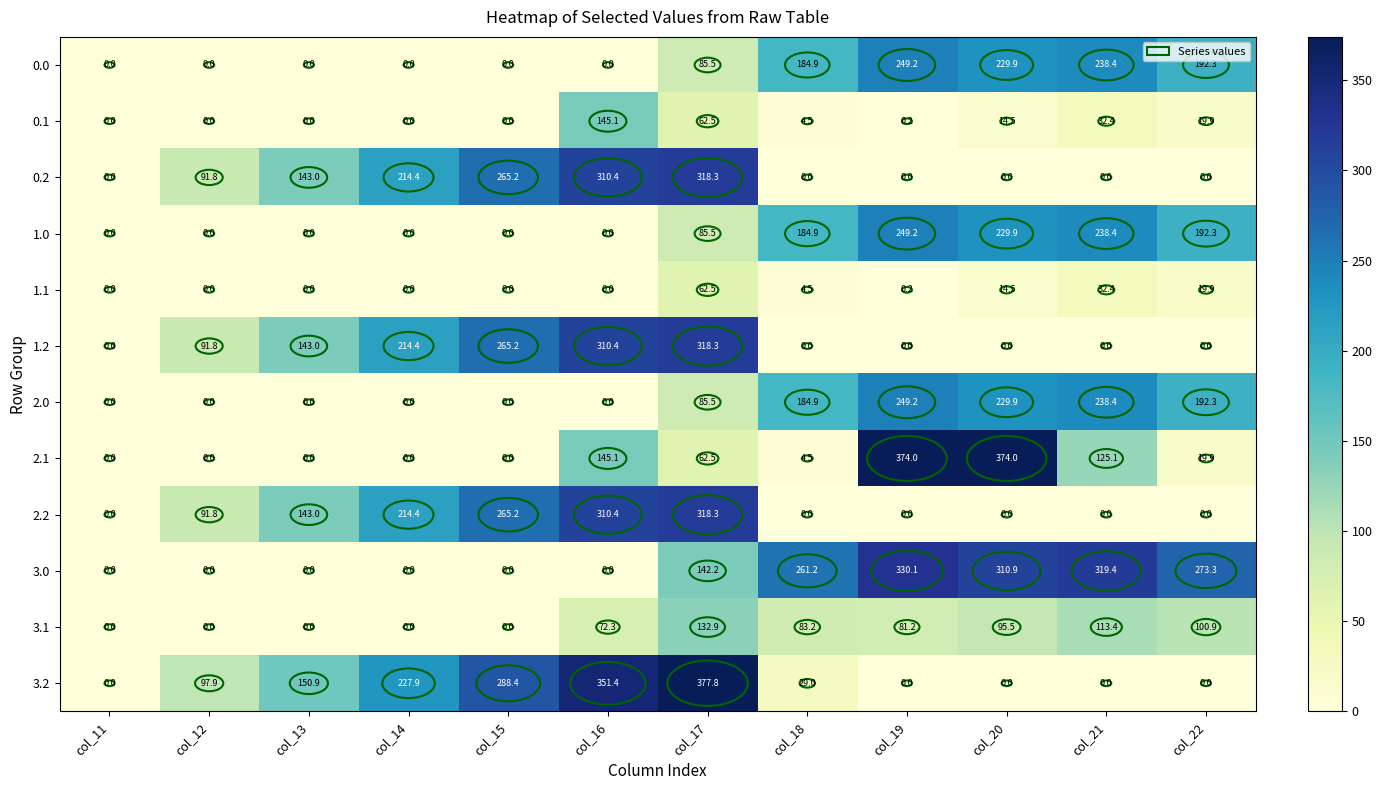

Is the value of 0.2 at col_16 greater than the value of 3.1 at col_21?

Yes